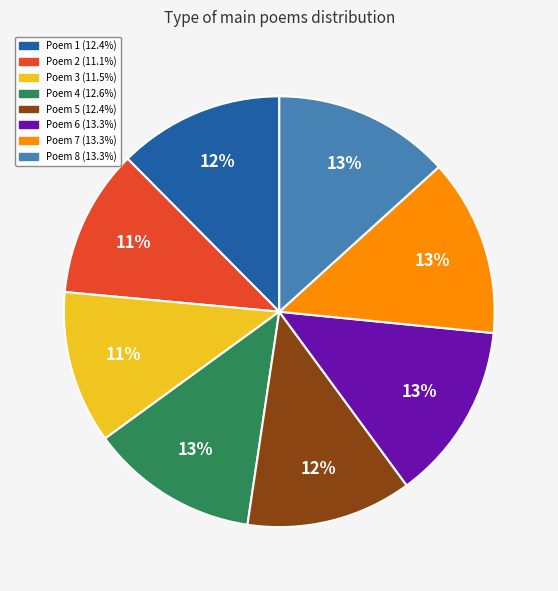

To the nearest percent, what is the average slice percentage?

12%